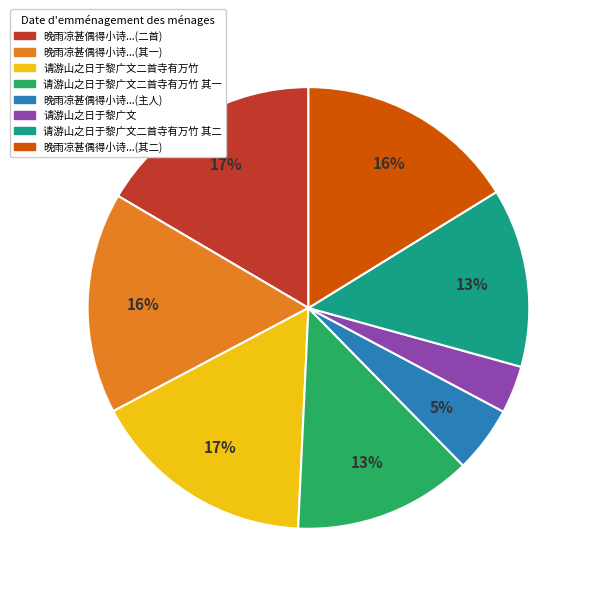

How many slices are in this pie chart?

8